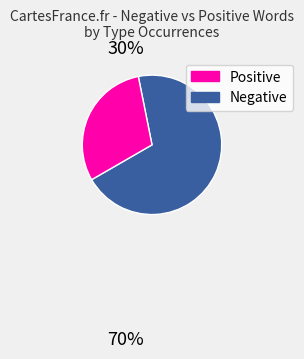

Does any single category account for the majority?

Yes